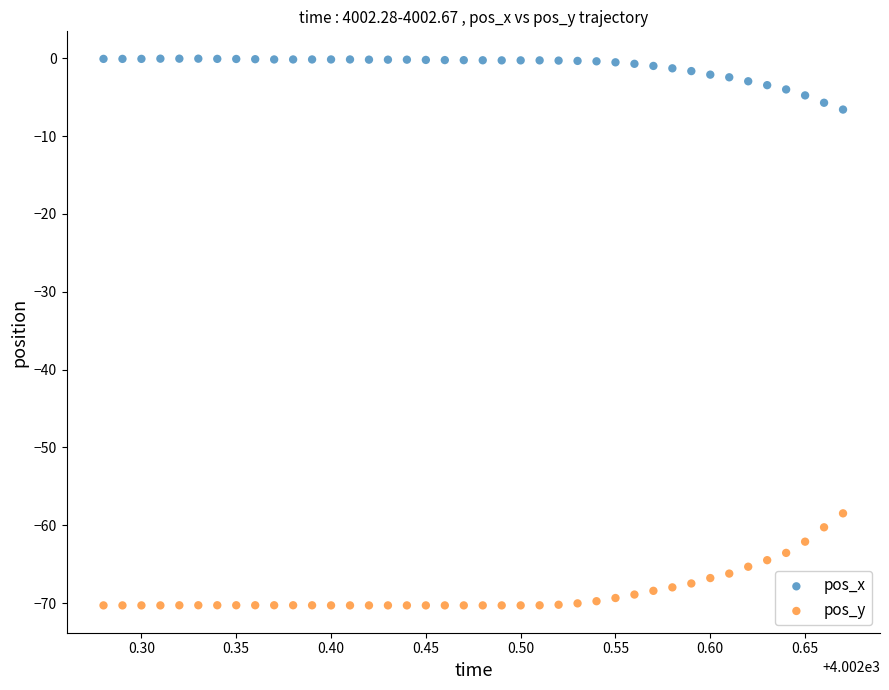

Which series has the largest Y range (max minus min)?

pos_y